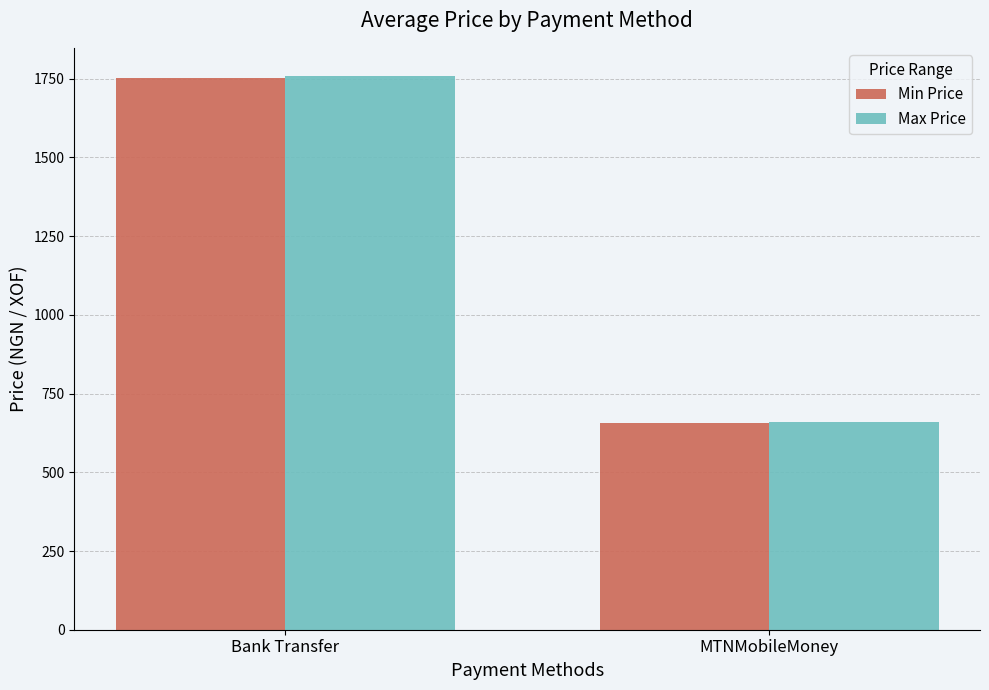

Is it true that Min Price equals 284.9 at MTNMobileMoney?

False